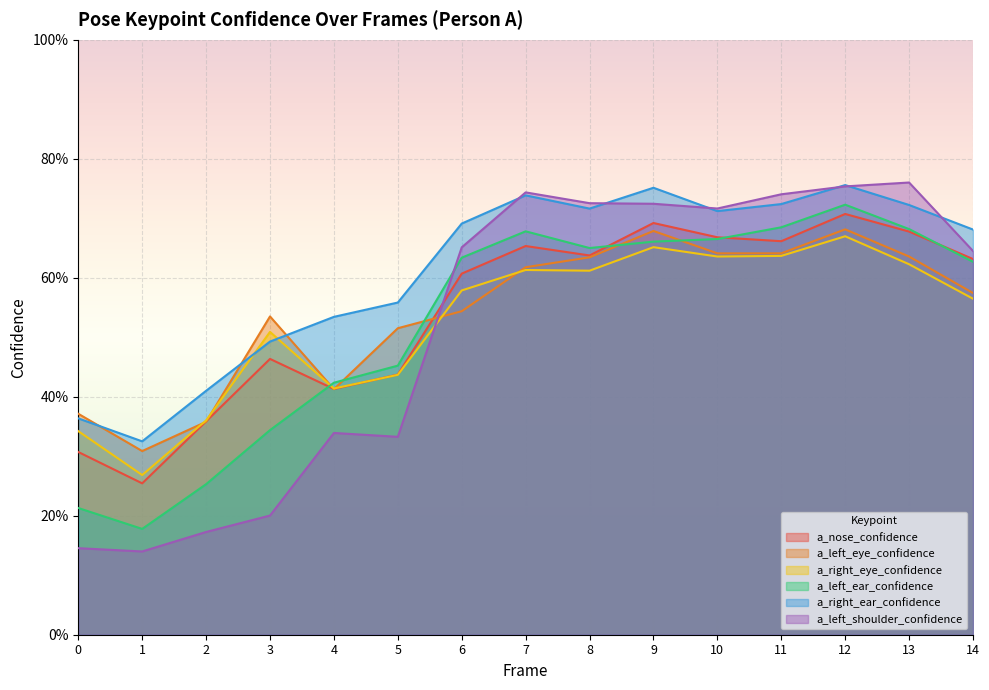

Is the value of a_right_ear_confidence at 11 greater than the value of a_left_shoulder_confidence at 4?

Yes